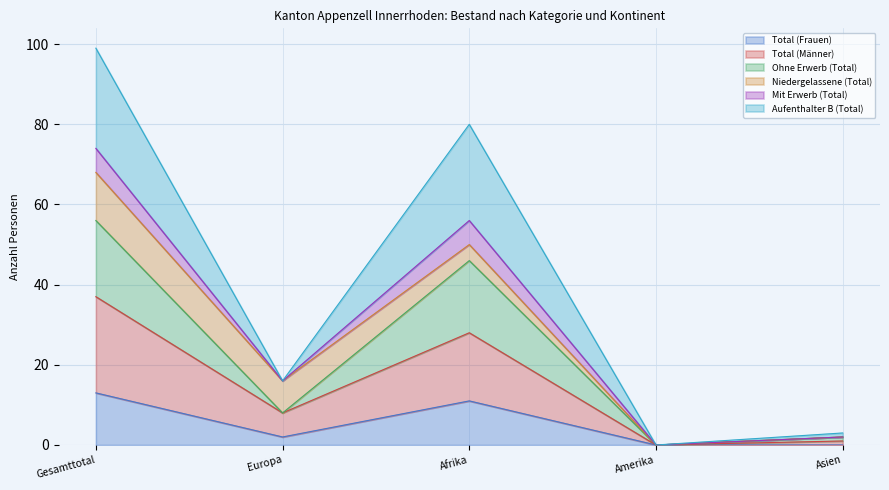

What is the maximum value for Total (Frauen)?

13